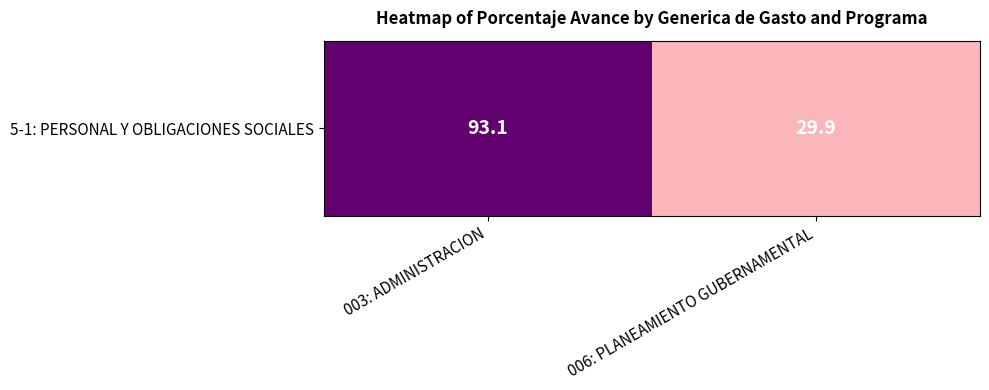

At which category does the chart reach its minimum across all series?

006: PLANEAMIENTO GUBERNAMENTAL